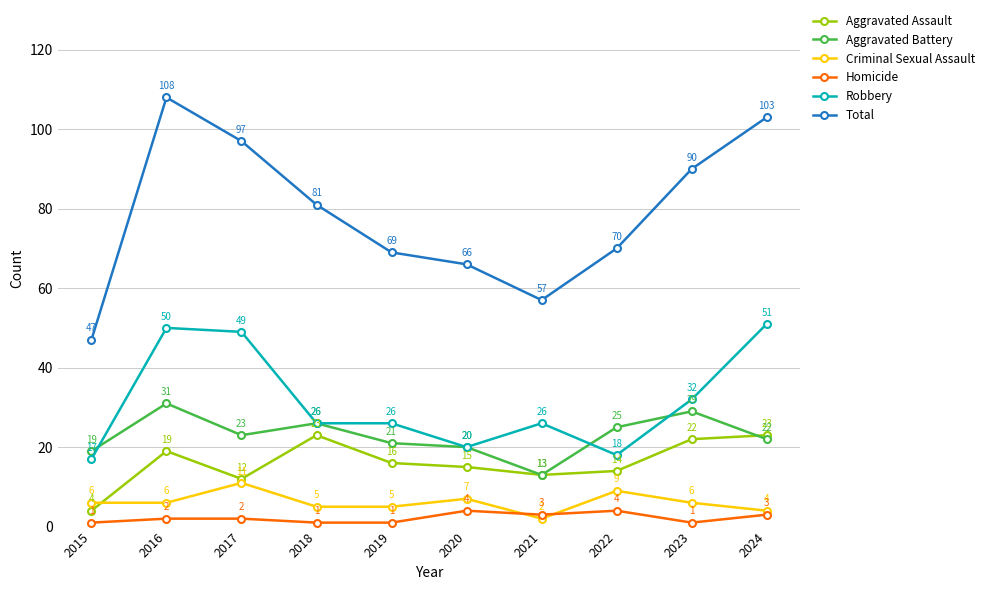

Reading right to left, list all the values displayed in this chart.

Aggravated Assault: 2024=23	2023=22	2022=14	2021=13	2020=15	2019=16	2018=23	2017=12	2016=19	2015=4
Aggravated Battery: 2024=22	2023=29	2022=25	2021=13	2020=20	2019=21	2018=26	2017=23	2016=31	2015=19
Criminal Sexual Assault: 2024=4	2023=6	2022=9	2021=2	2020=7	2019=5	2018=5	2017=11	2016=6	2015=6
Homicide: 2024=3	2023=1	2022=4	2021=3	2020=4	2019=1	2018=1	2017=2	2016=2	2015=1
Robbery: 2024=51	2023=32	2022=18	2021=26	2020=20	2019=26	2018=26	2017=49	2016=50	2015=17
Total: 2024=103	2023=90	2022=70	2021=57	2020=66	2019=69	2018=81	2017=97	2016=108	2015=47